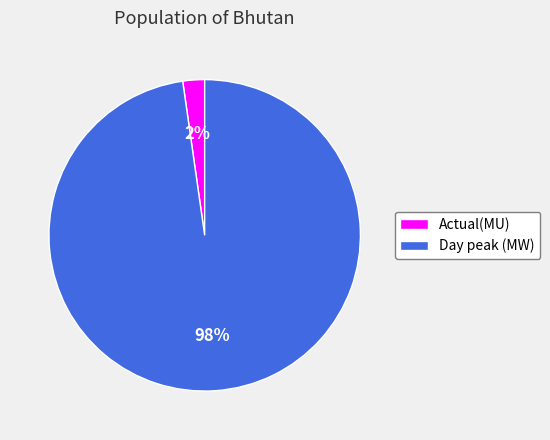

To the nearest percent, what portion does Day peak (MW) represent?

98%